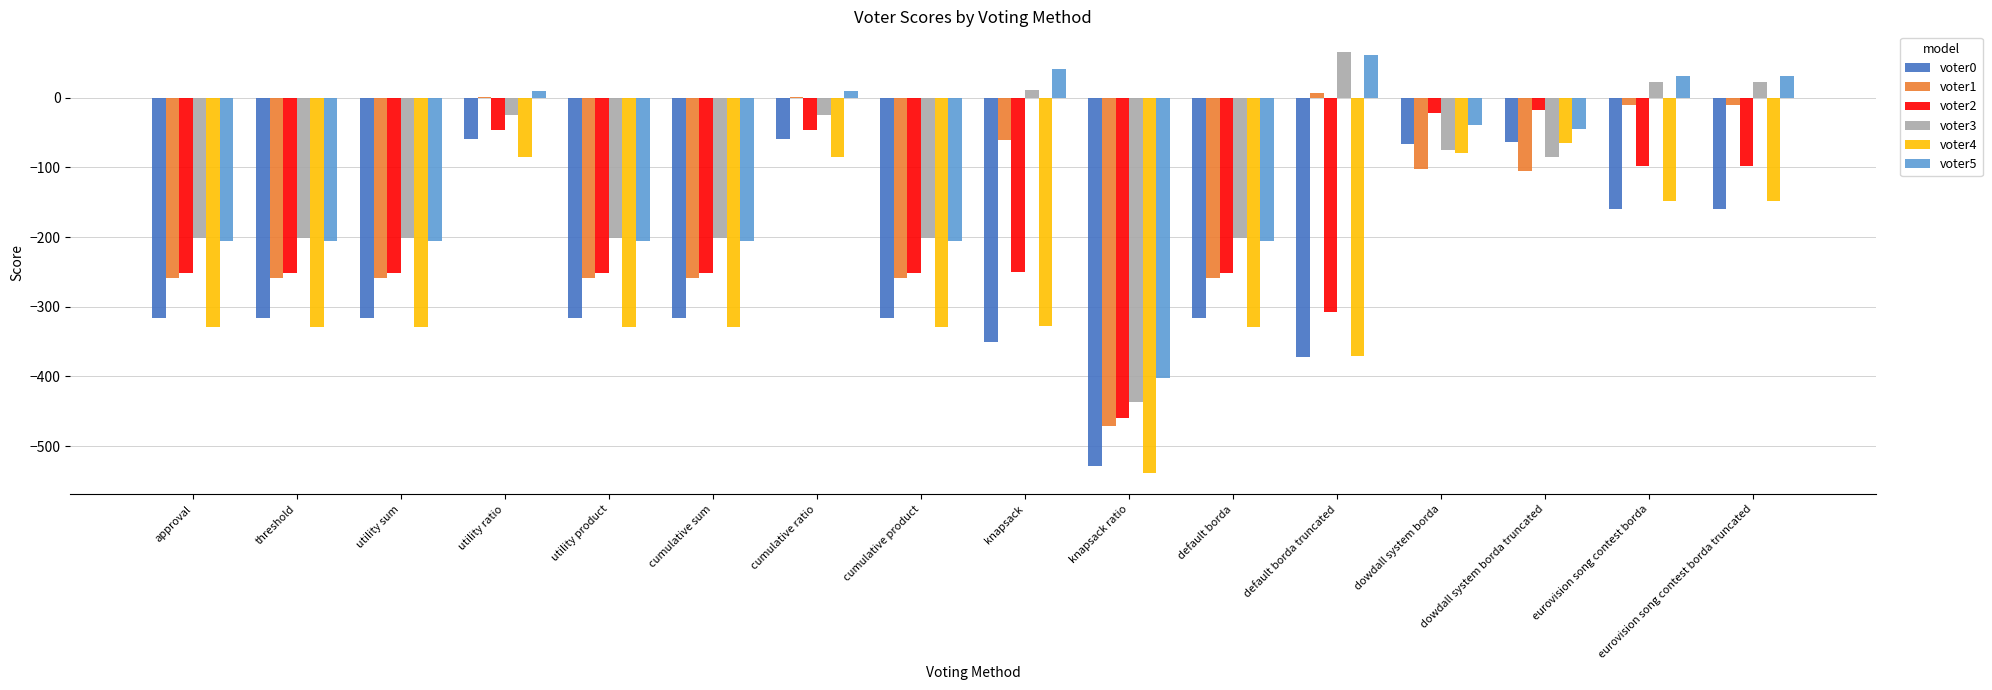

Is the value of voter4 at utility ratio greater than the value of voter1 at knapsack ratio?

Yes